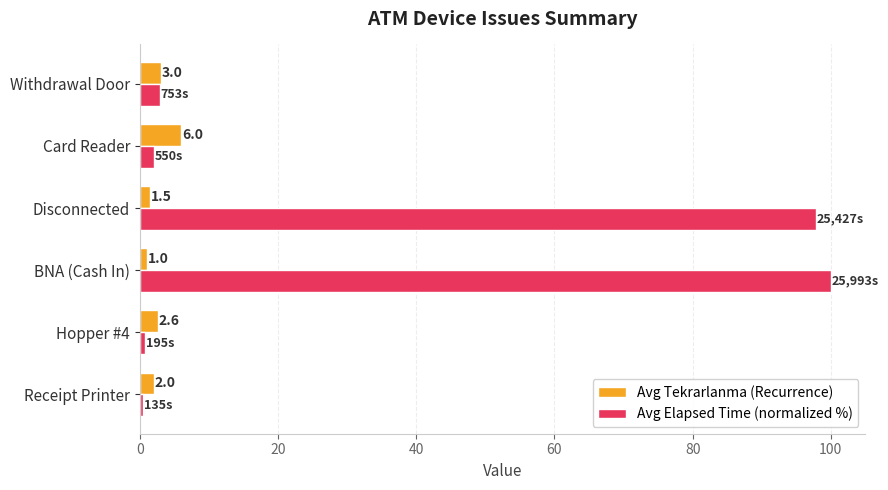

What is the sum of the Avg Elapsed Time (normalized %) values at Receipt Printer and BNA (Cash In)?

100.5